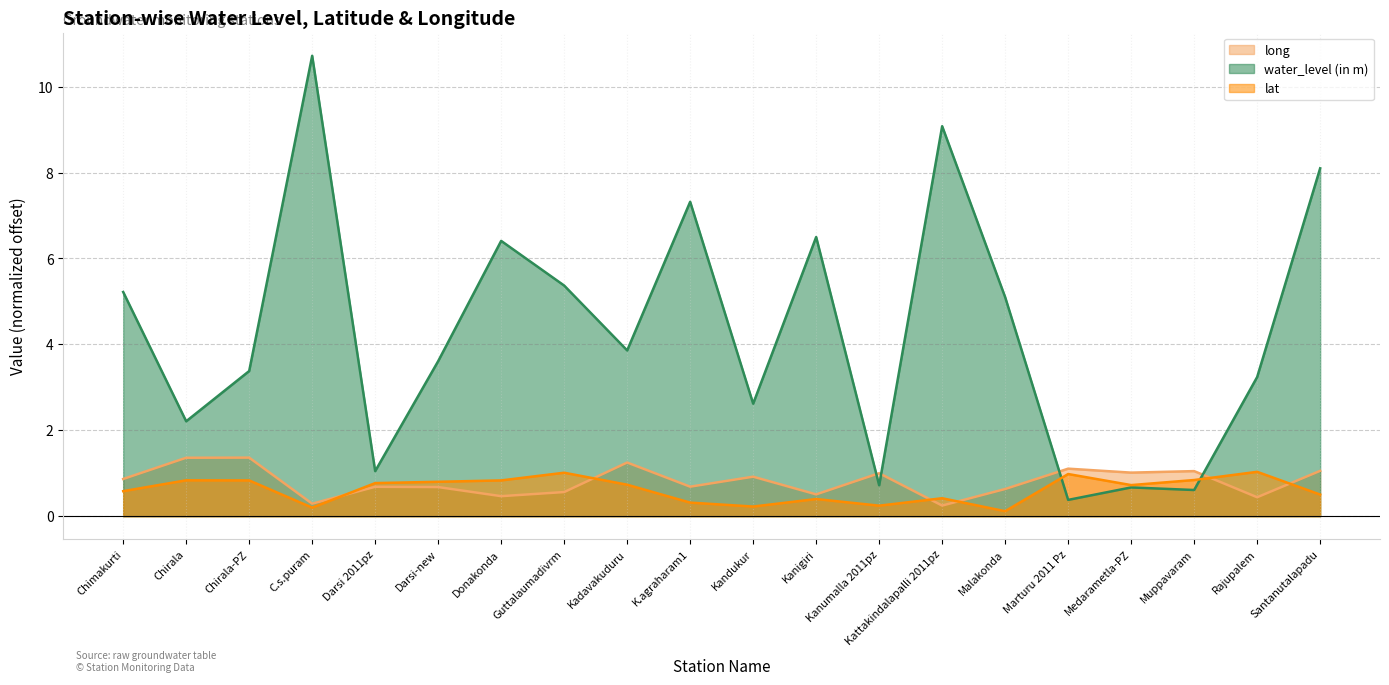

At which category does lat reach its first local valley?

C.s.puram